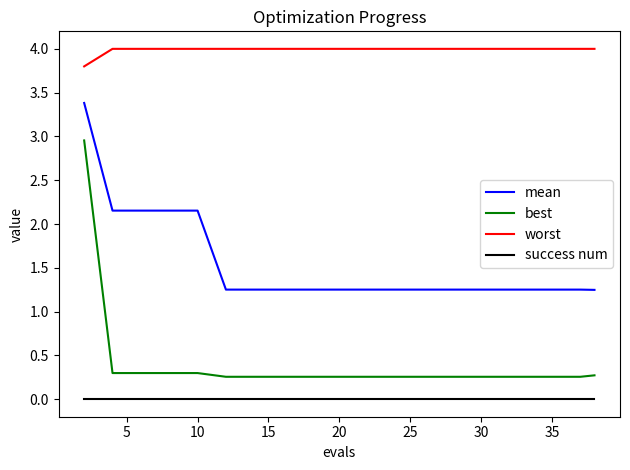

True or false: best and worst cross at least once.

False